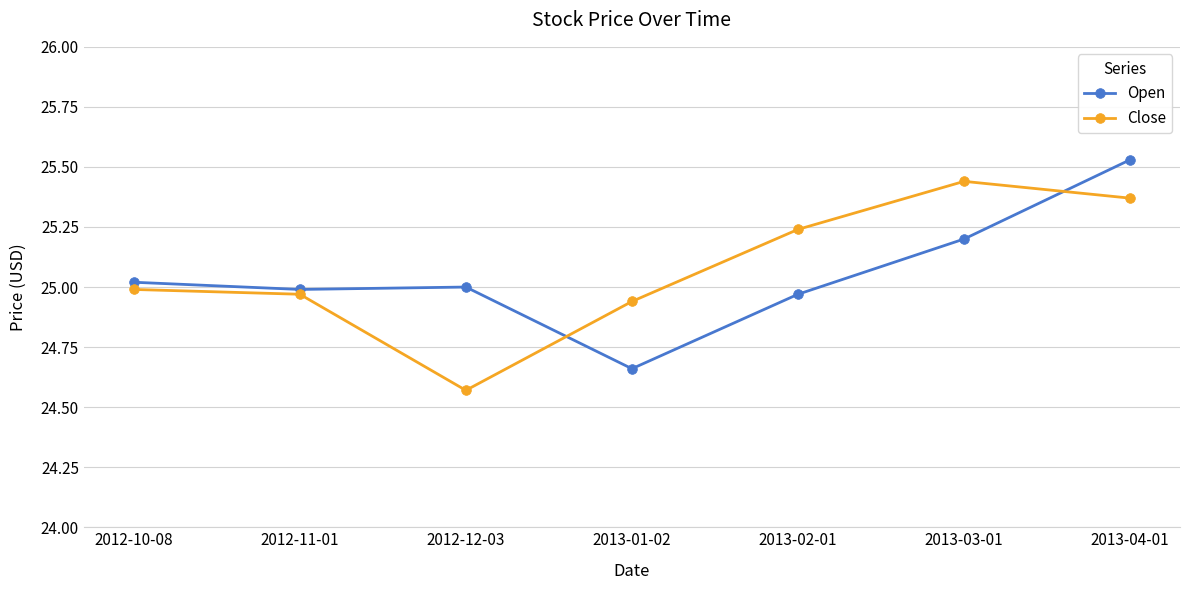

The Open series shows 25.0 at 2012-12-03. True or false?

True